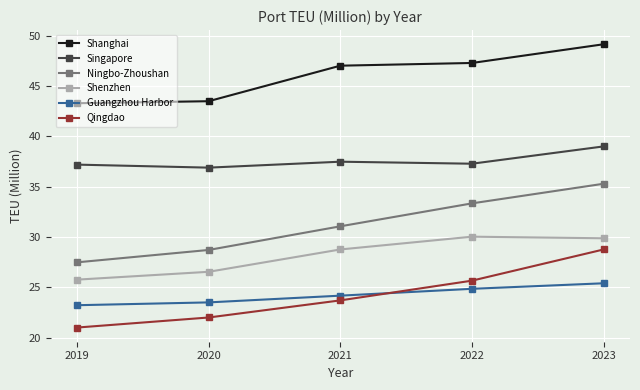

Count the number of data series in this chart.

6